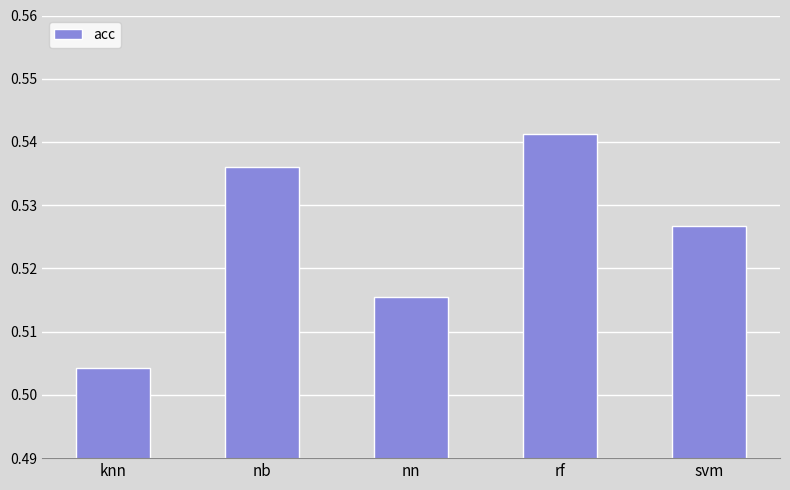

Rank the categories by value from highest to lowest.

rf, nb, svm, nn, knn